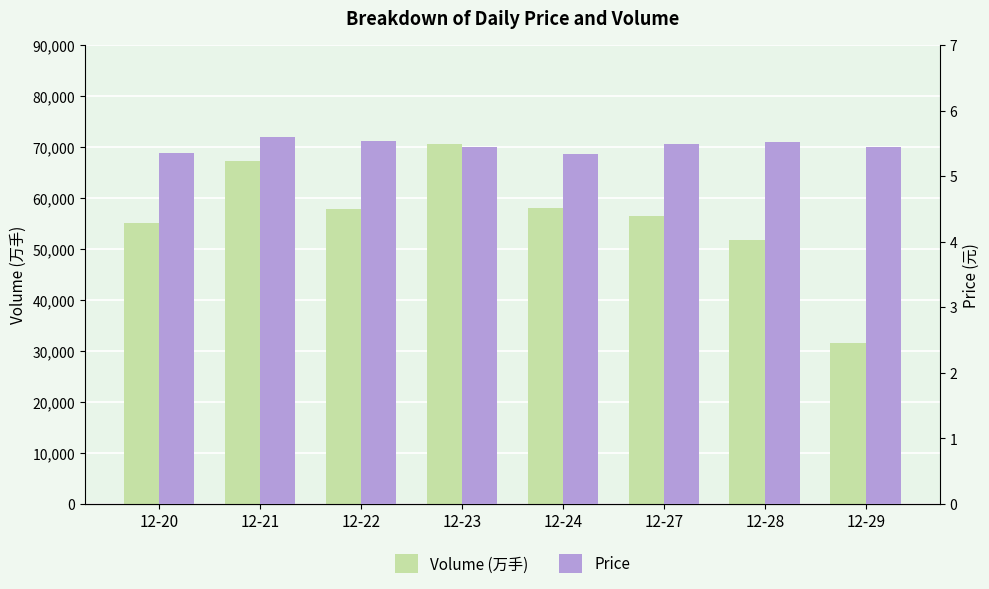

What is the value of the Volume (万手) bar at the 1st from the left?

55029.3